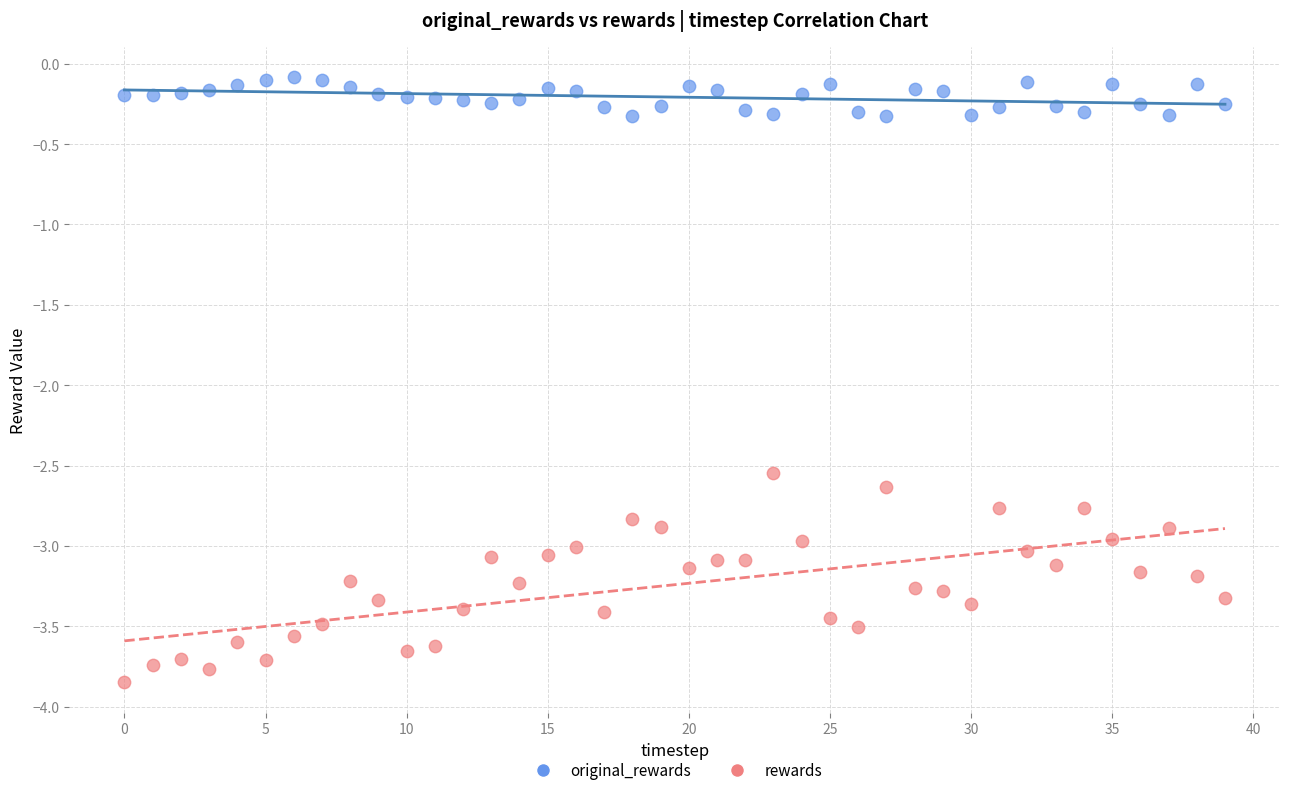

Which series has the largest Y range (max minus min)?

rewards